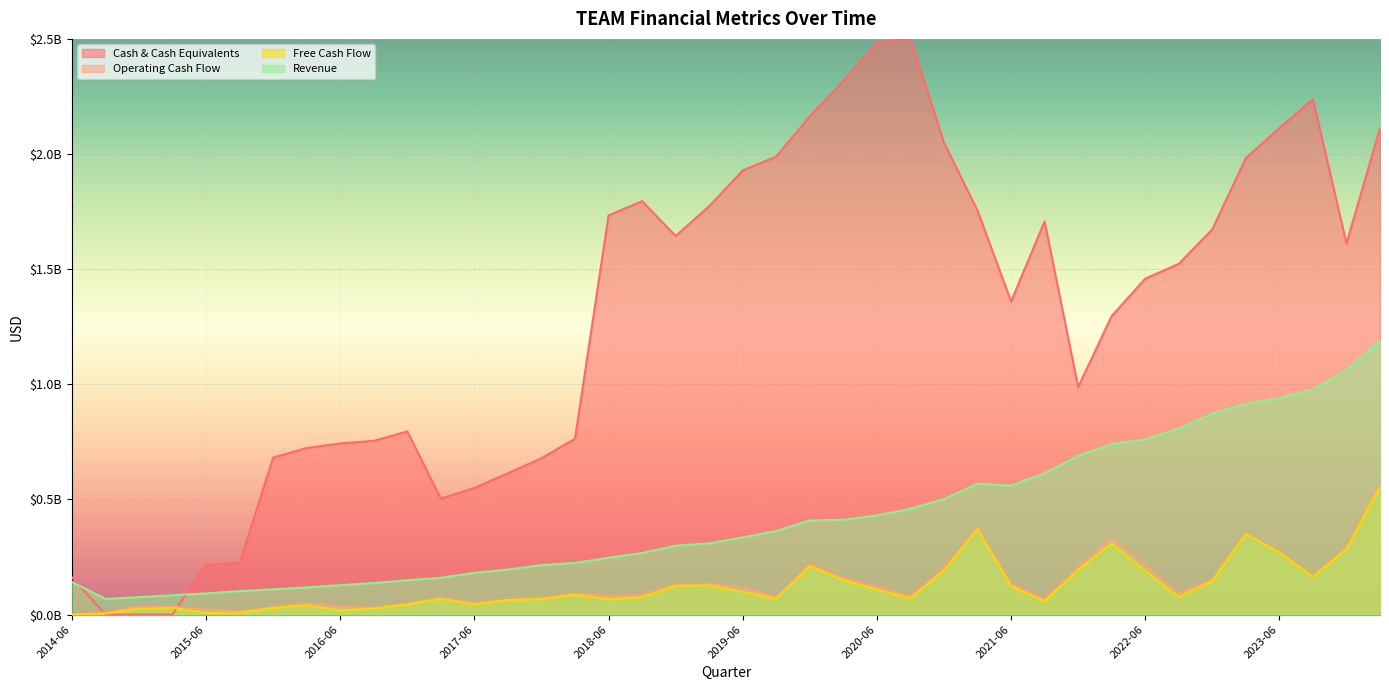

True or false: Free Cash Flow and Revenue intersect in this chart.

False